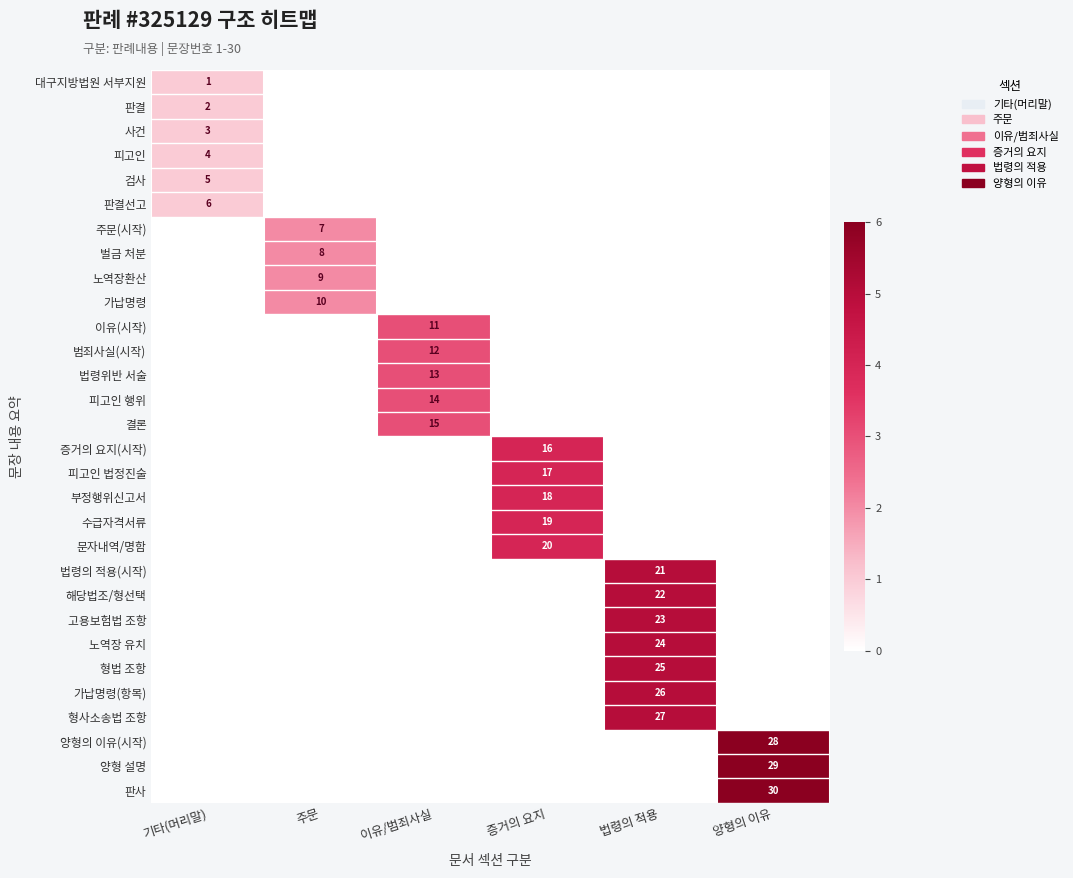

What is the greatest value displayed?

6